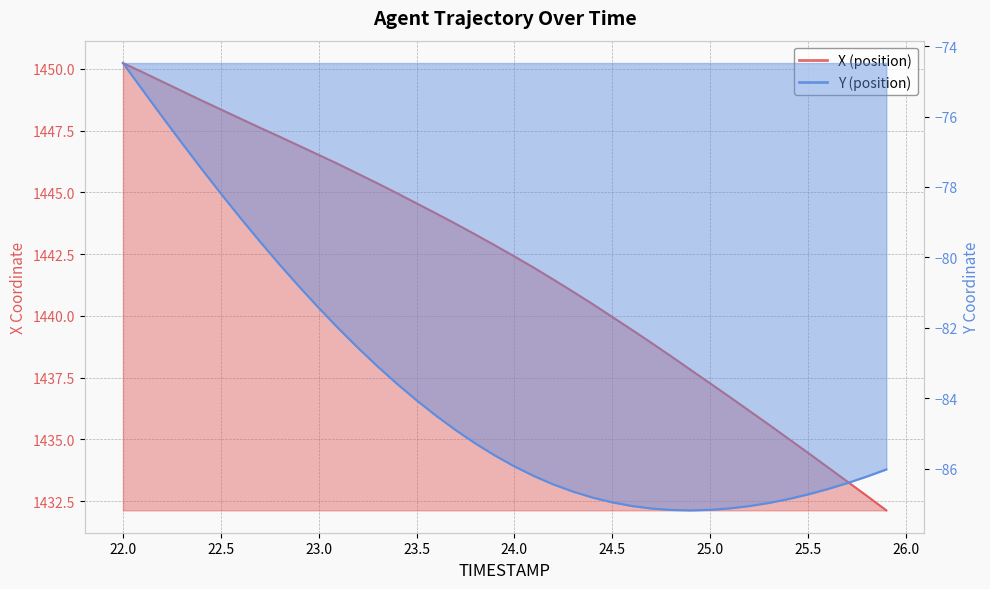

Reading right to left, transcribe all the data shown in this chart.

X: 1432.1	1432.7	1433.3	1433.9	1434.5	1435.0	1435.6	1436.2	1436.7	1437.3	1437.8	1438.4	1438.9	1439.4	1440.0	1440.5	1441.0	1441.5	1442.0	1442.4	1442.9	1443.3	1443.7	1444.2	1444.6	1445.0	1445.4	1445.8	1446.2	1446.5	1446.9	1447.3	1447.6	1448.0	1448.4	1448.7	1449.1	1449.5	1449.9	1450.2
Y: -86.0	-86.2	-86.4	-86.6	-86.7	-86.9	-87.0	-87.1	-87.1	-87.2	-87.2	-87.2	-87.1	-87.1	-86.9	-86.8	-86.6	-86.4	-86.2	-85.9	-85.6	-85.3	-84.9	-84.5	-84.1	-83.6	-83.1	-82.6	-82.0	-81.4	-80.8	-80.2	-79.5	-78.9	-78.2	-77.5	-76.7	-76.0	-75.2	-74.5